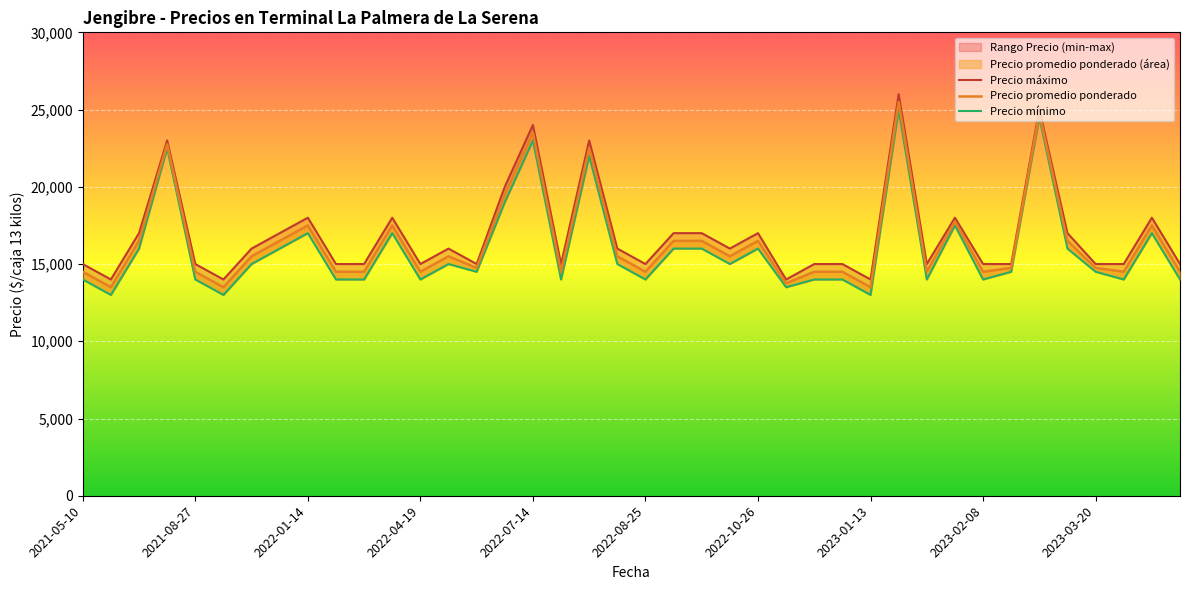

What is the sum of all Precio máximo values?

675000